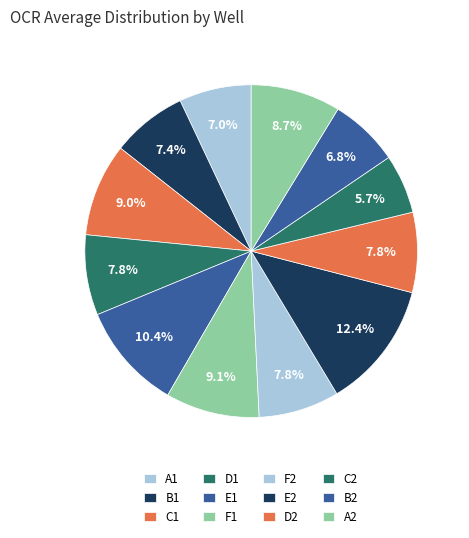

Which category has the smallest portion of the pie?

C2